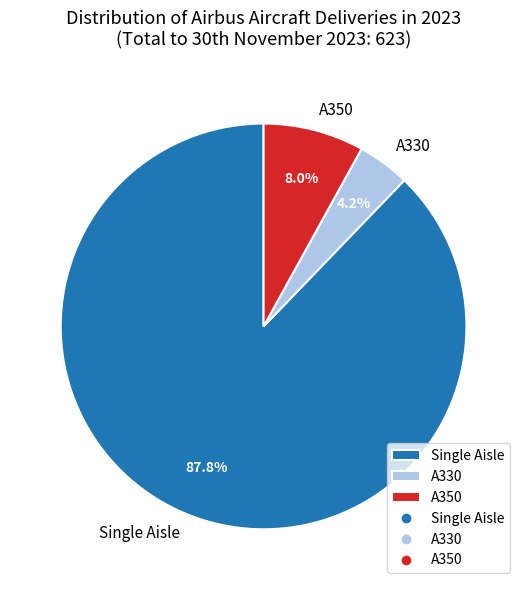

Does A330 account for over 50% of the chart?

No